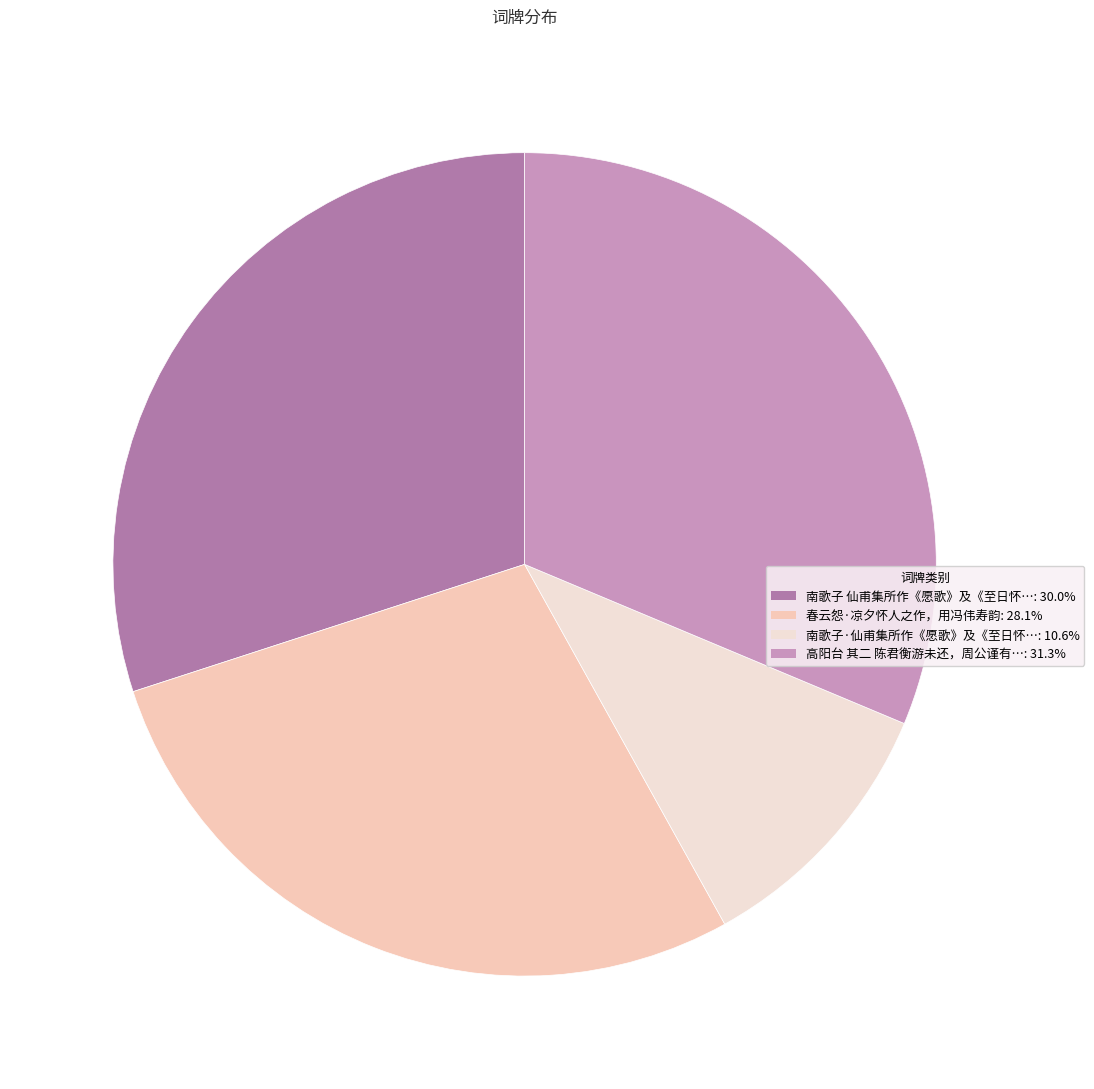

Rank the categories by value from lowest to highest.

南歌子·仙甫集所作《愿歌》及《至日怀人》之什，为《南幽百绝》，索题, 春云怨·凉夕怀人之作，用冯伟寿韵, 南歌子 仙甫集所作《愿歌》及《至日怀人》之什，为《南幽百绝》，索题, 高阳台 其二 陈君衡游未还，周公谨有怀人之赋，倚歌和之